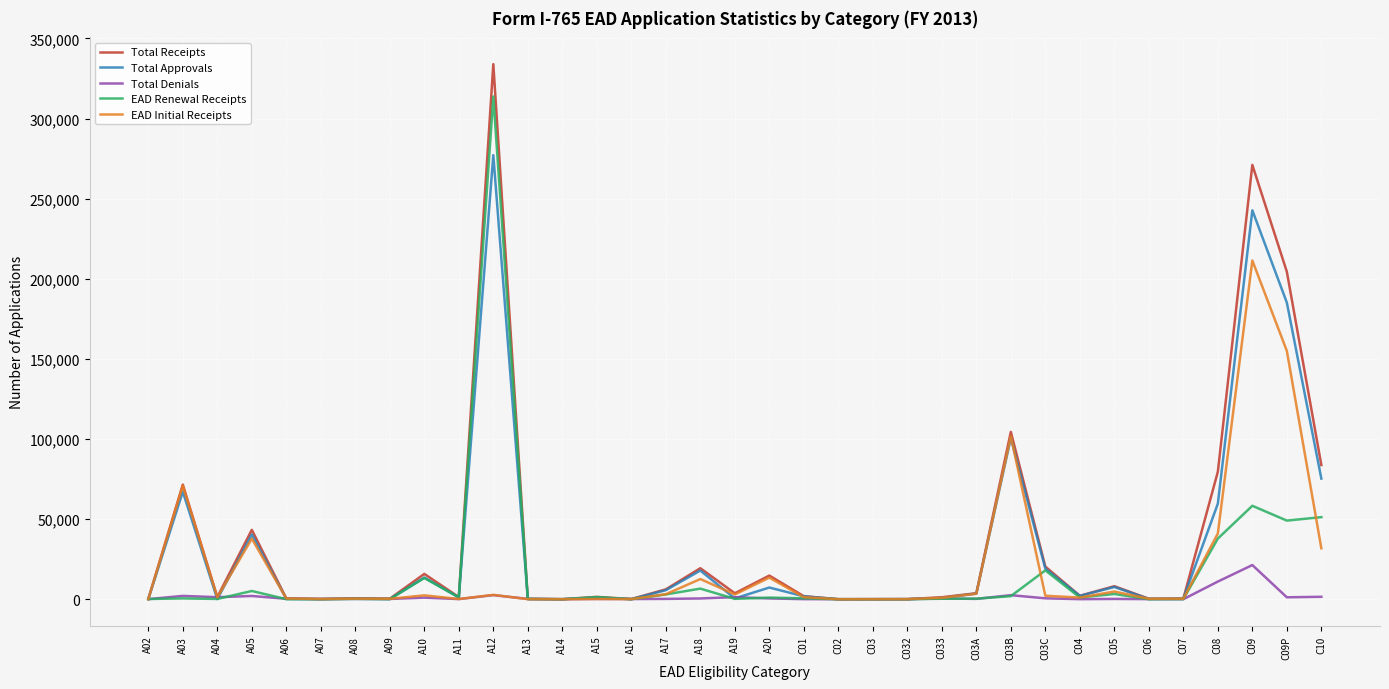

What is the greatest value displayed?

333983